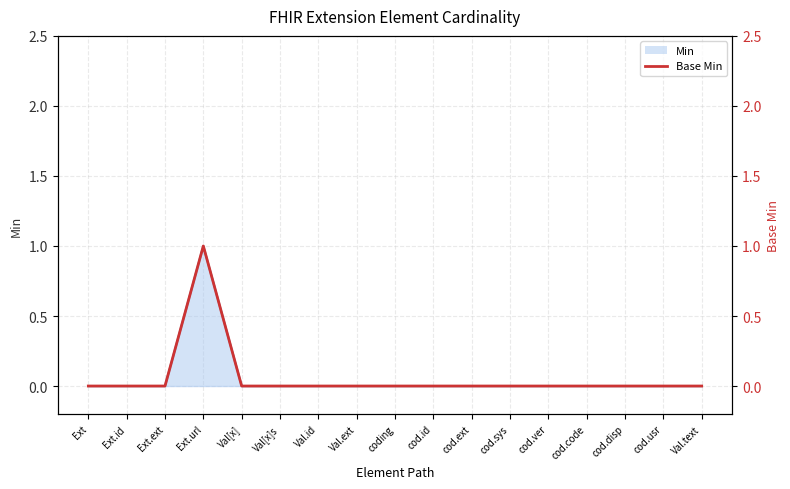

Reading right to left, extract all data points from this chart.

0	0	0	0	0	0	0	0	0	0	0	0	0	1	0	0	0